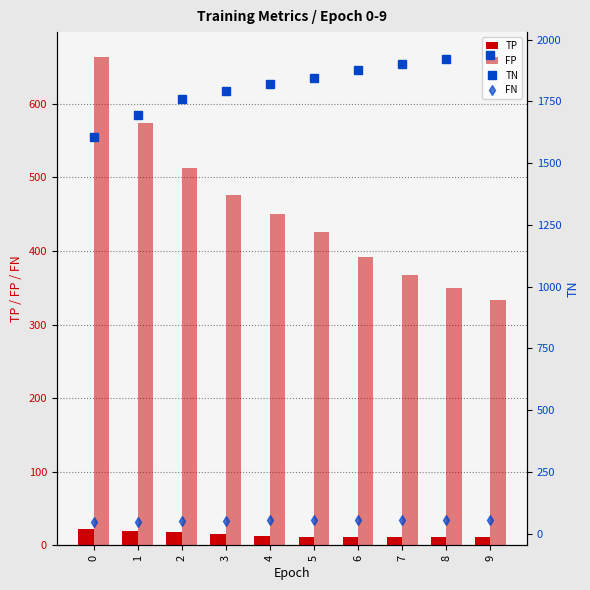

What is the spread (max minus min) of values at 6?

1866